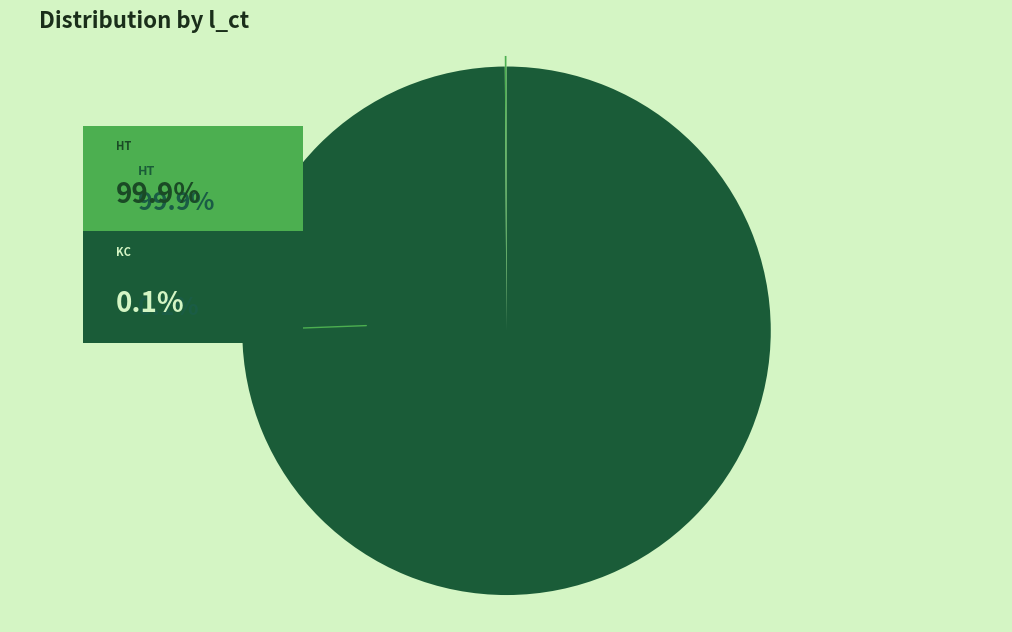

Does any single category account for the majority?

Yes